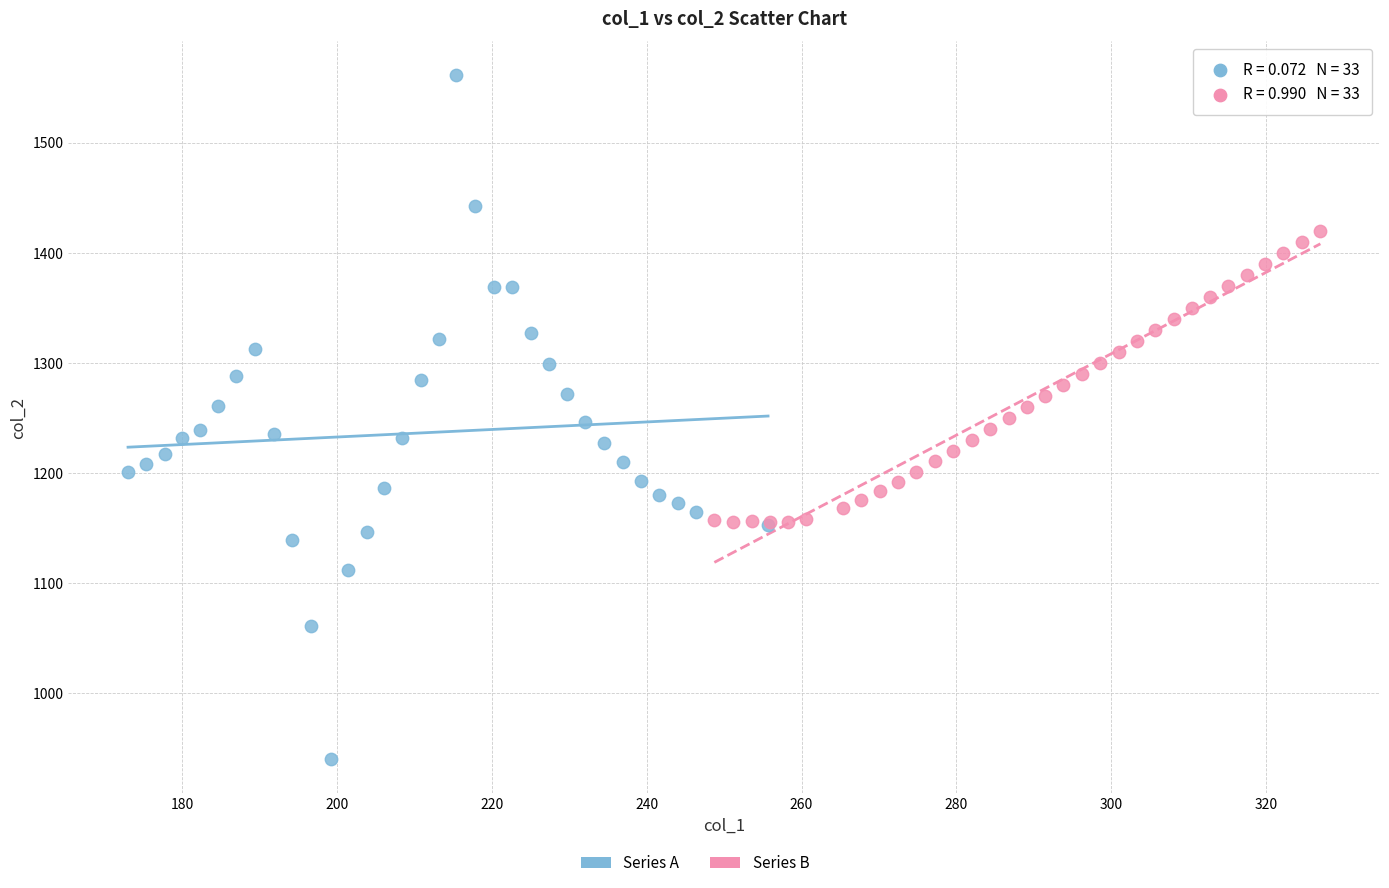

Which series has the widest spread of Y values?

Series A